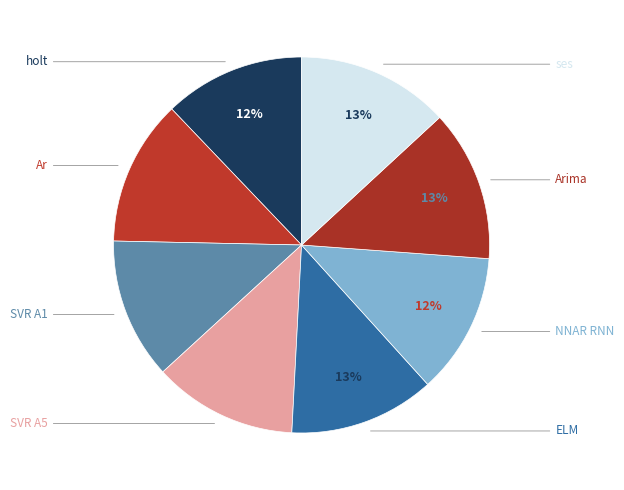

To the nearest percent, what is the difference between the largest and smallest slice percentages?

1%